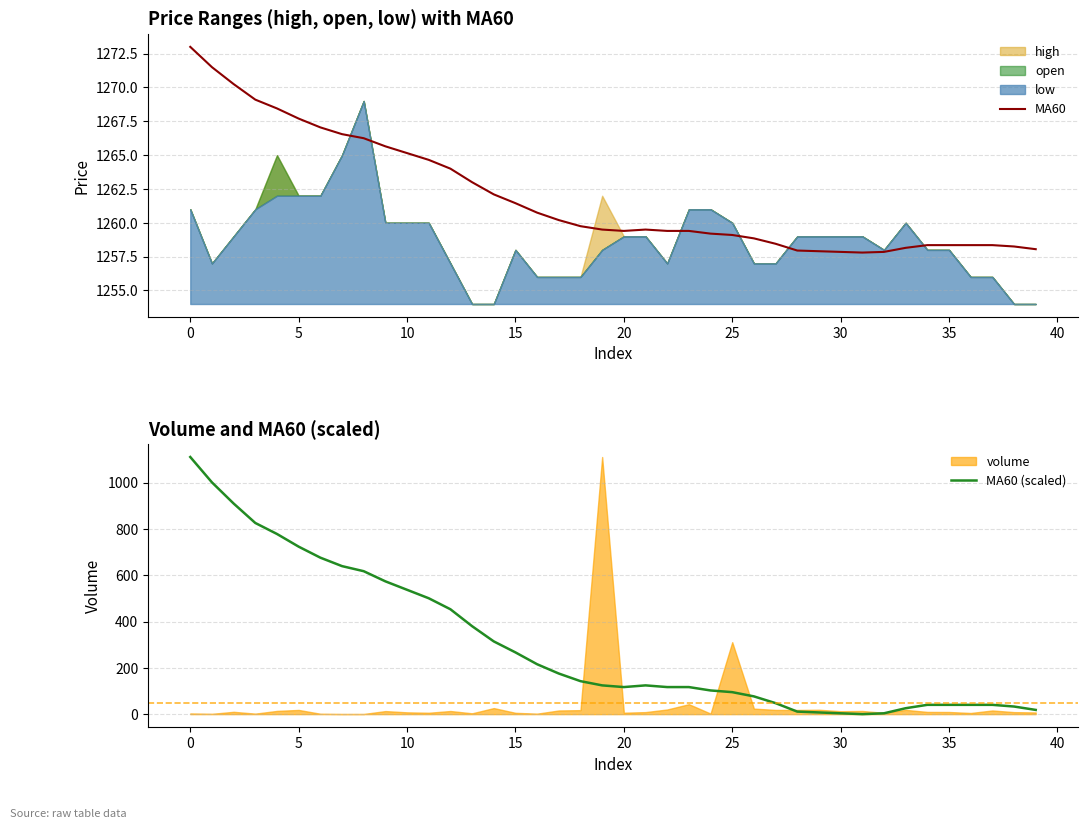

In MA60 (scaled), how many points are higher than both neighbors (excluding endpoints)?

1